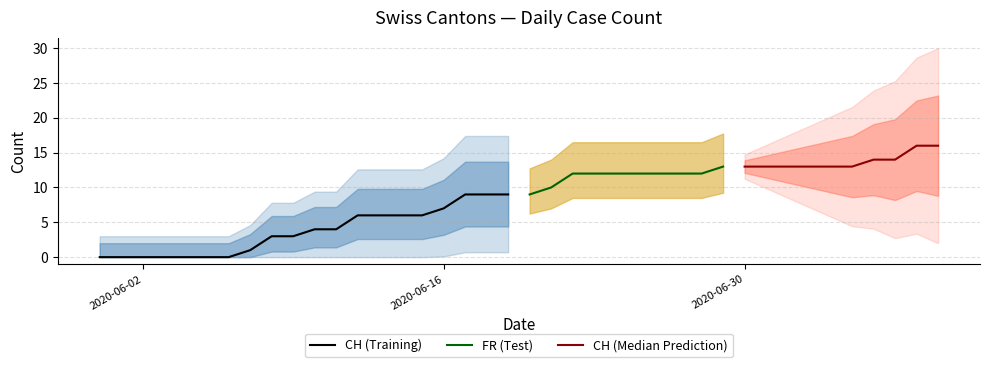

The value of CH (Training) at 2020-06-02 is 0. True or false?

True